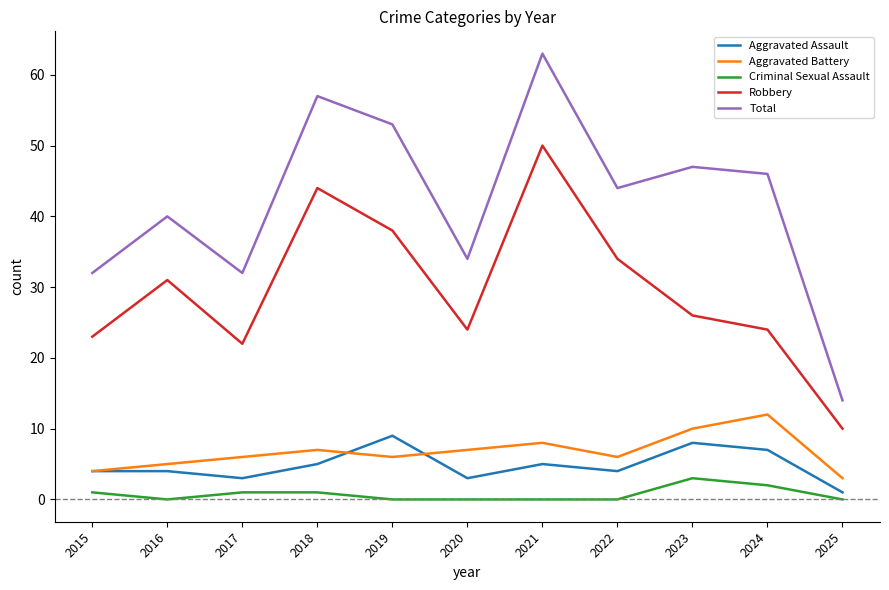

How many Aggravated Assault values are between 3 and 7?

8